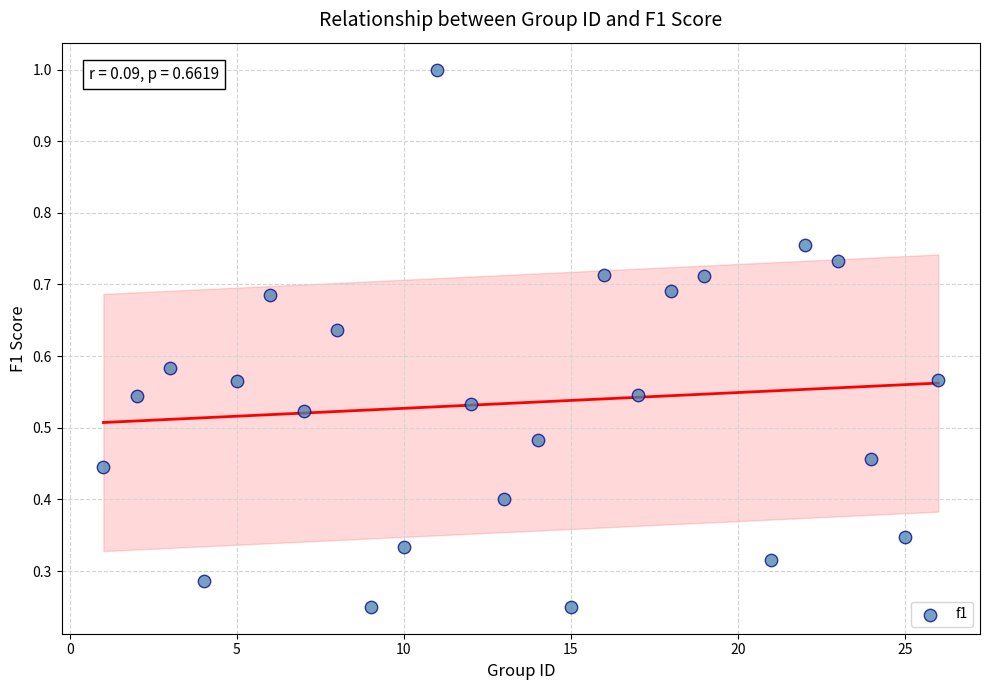

What is the range of X values (max minus min)?

25.0